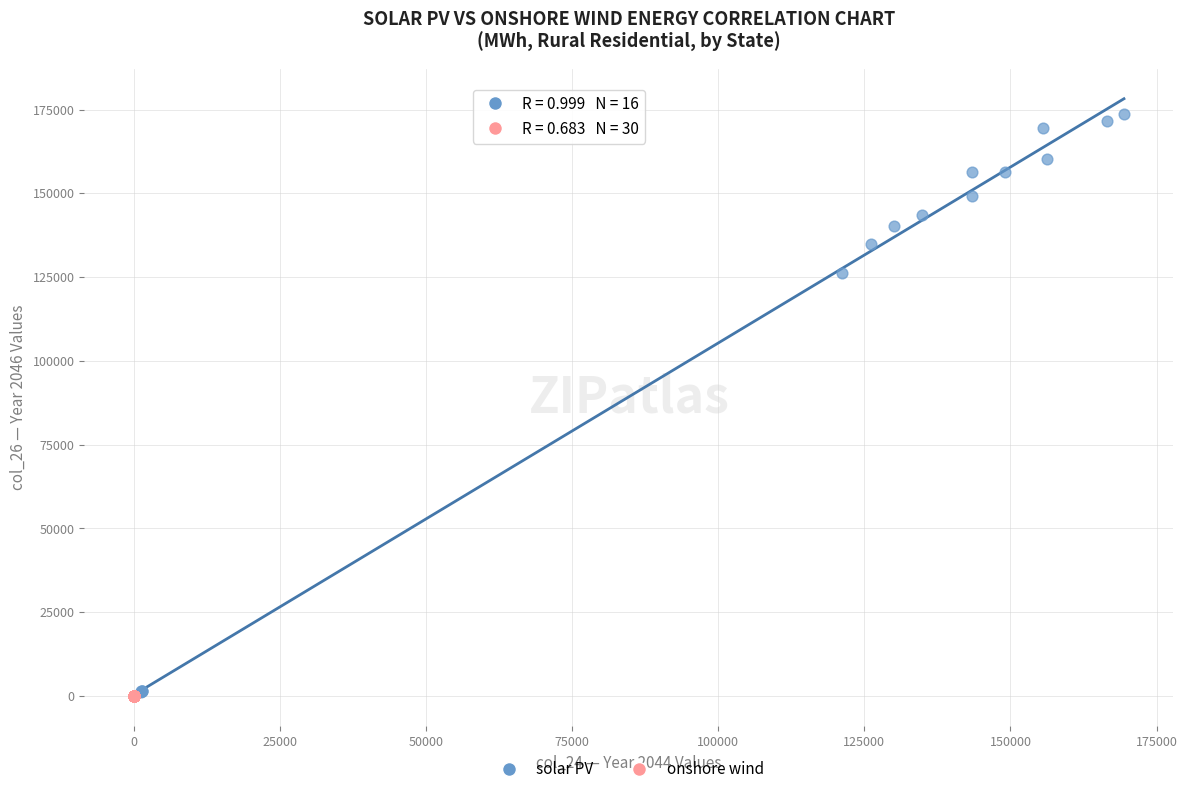

Which series has the largest Y range (max minus min)?

solar PV